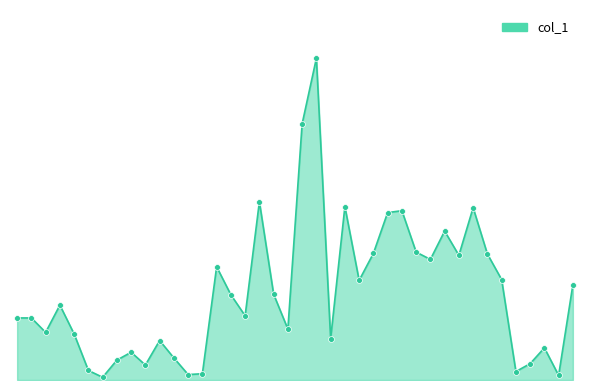

Is this an area chart (filled region under the line)?

Yes